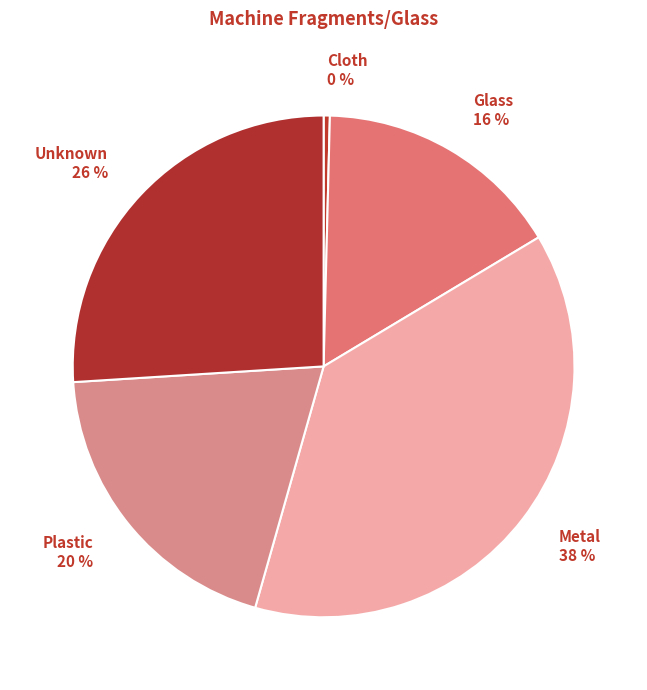

To the nearest percent, what is the difference between the Cloth and Metal slice percentages?

38%